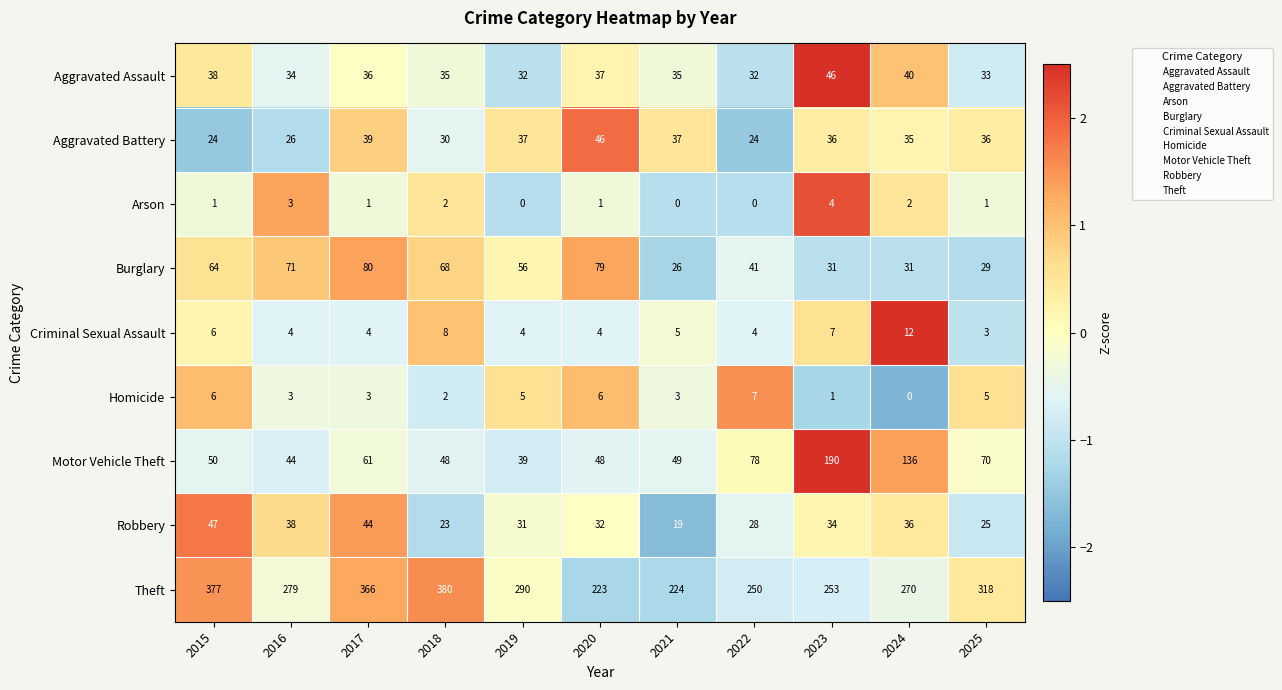

Which series changed the most between 2020 and 2022?

Burglary